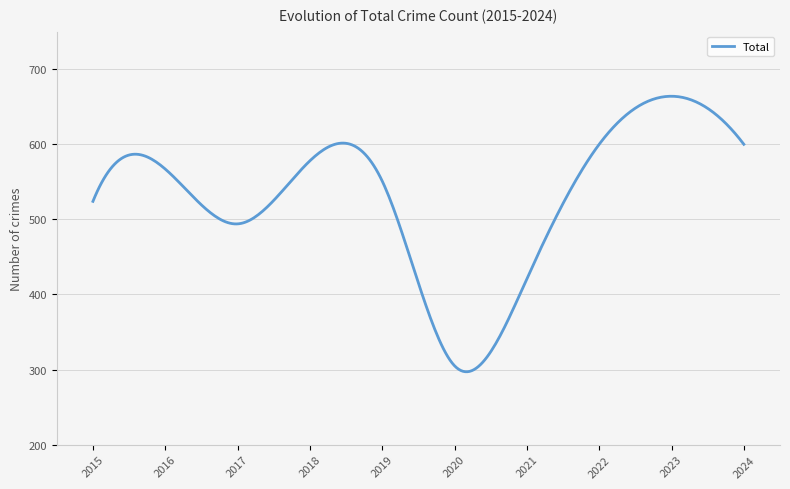

What is the difference between the maximum and minimum values?

366.9